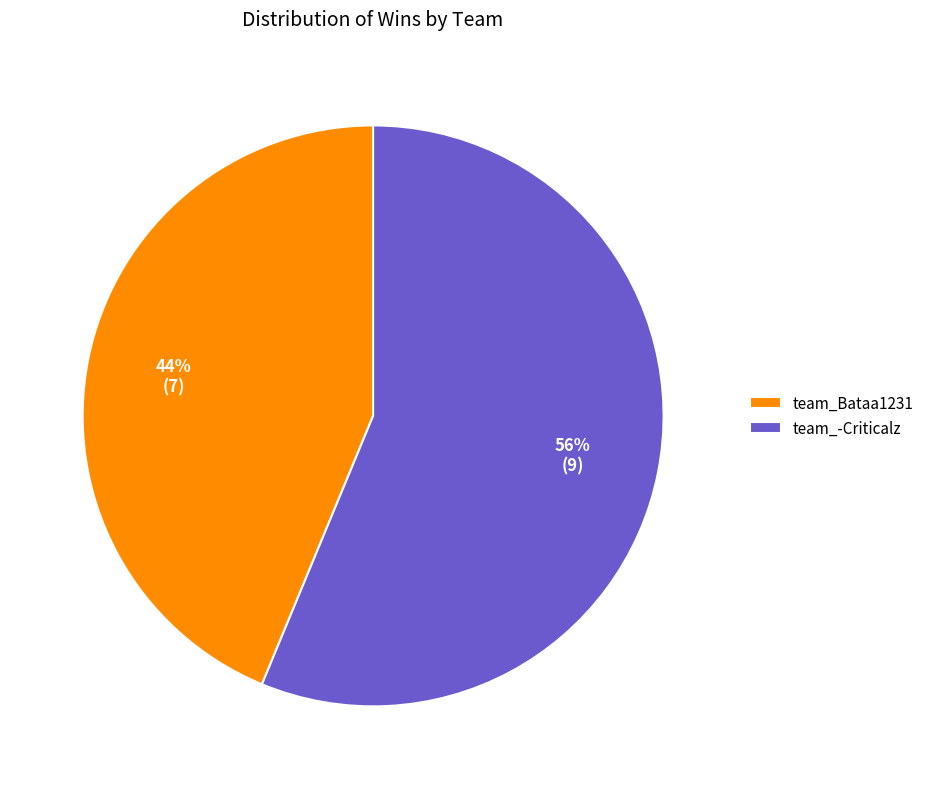

How many segments does this pie chart have?

2